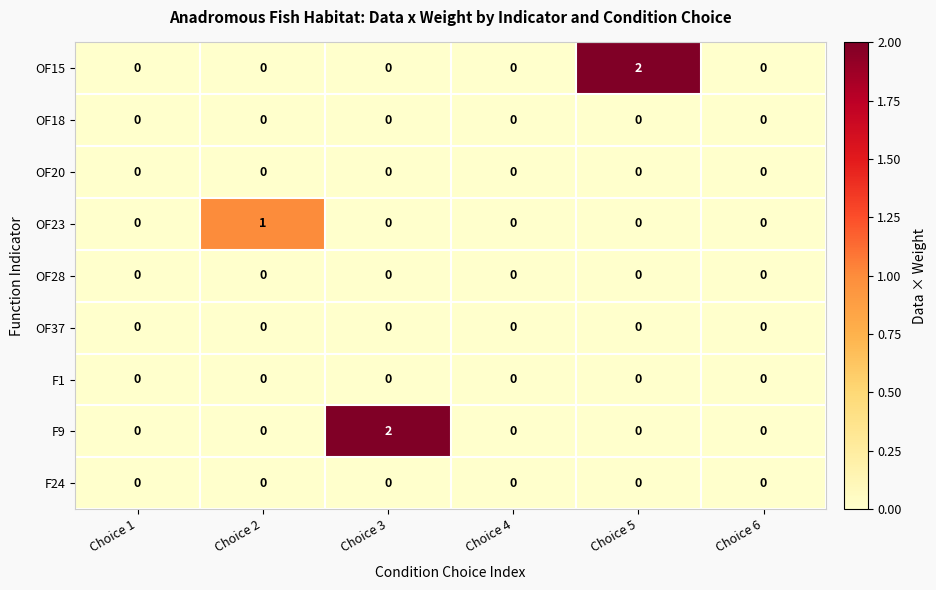

Which category has the highest value in the OF23 series?

Choice 2